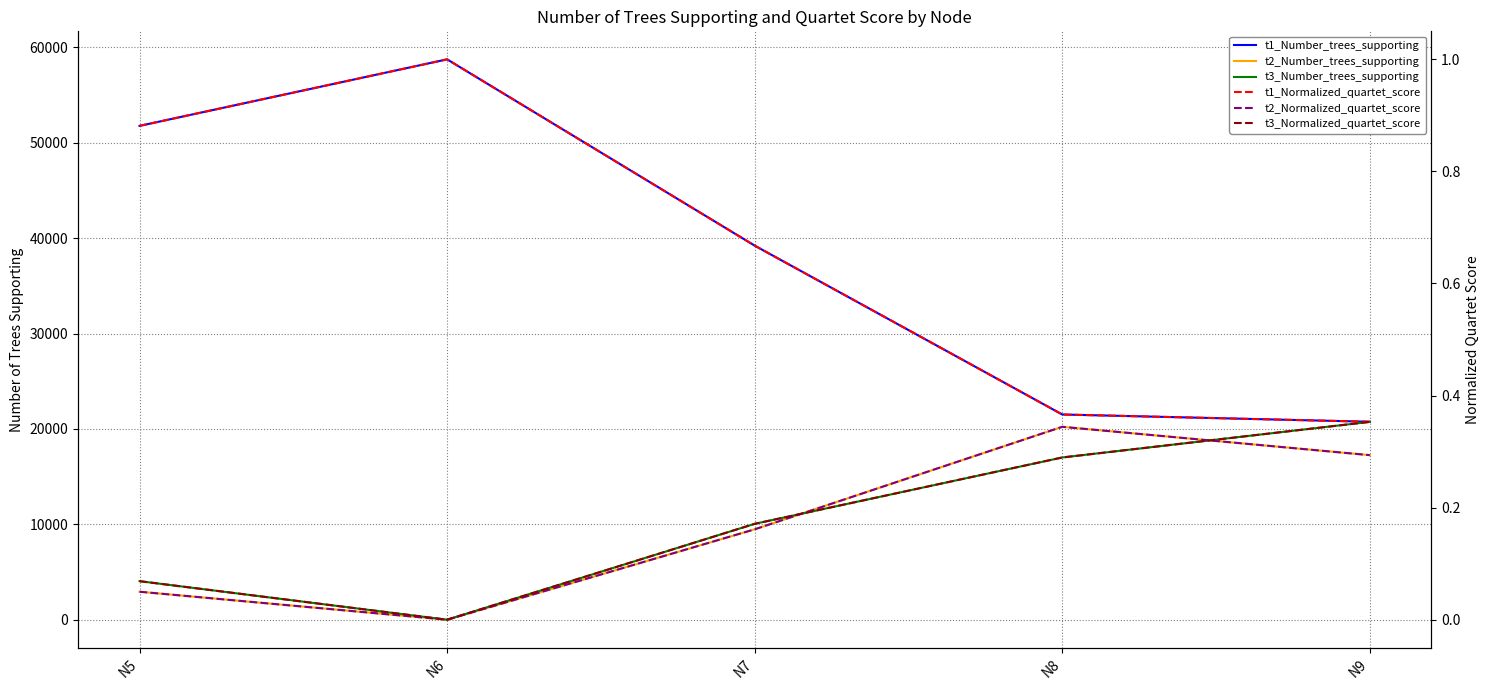

Is the value of t3_Number_trees_supporting at N9 greater than the value of t2_Number_trees_supporting at N9?

Yes